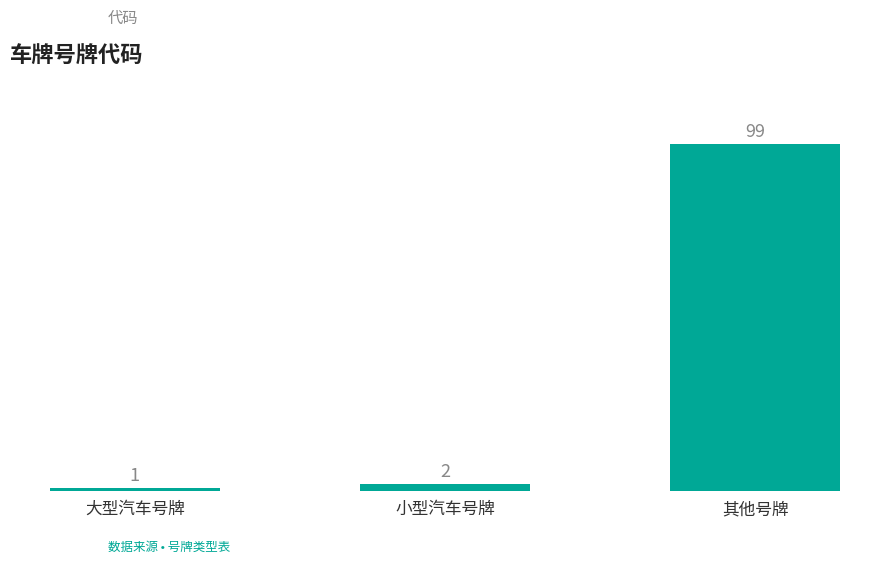

What is the maximum value shown in the chart?

99